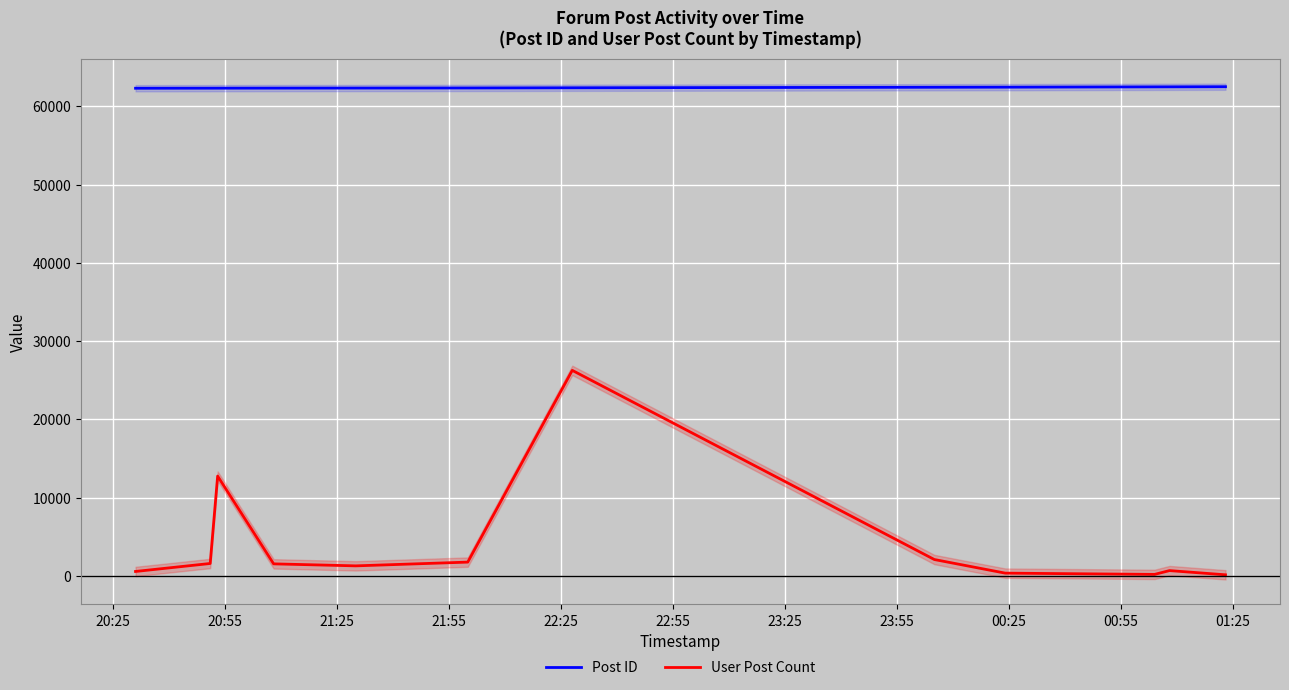

Reading left to right, transcribe all the data shown in this chart.

Post ID: 62306	62314	62316	62323	62330	62341	62365	62433	62445	62482	62486	62502
User Post Count: 585	1604	12767	1556	1301	1780	26272	2110	371	210	696	158